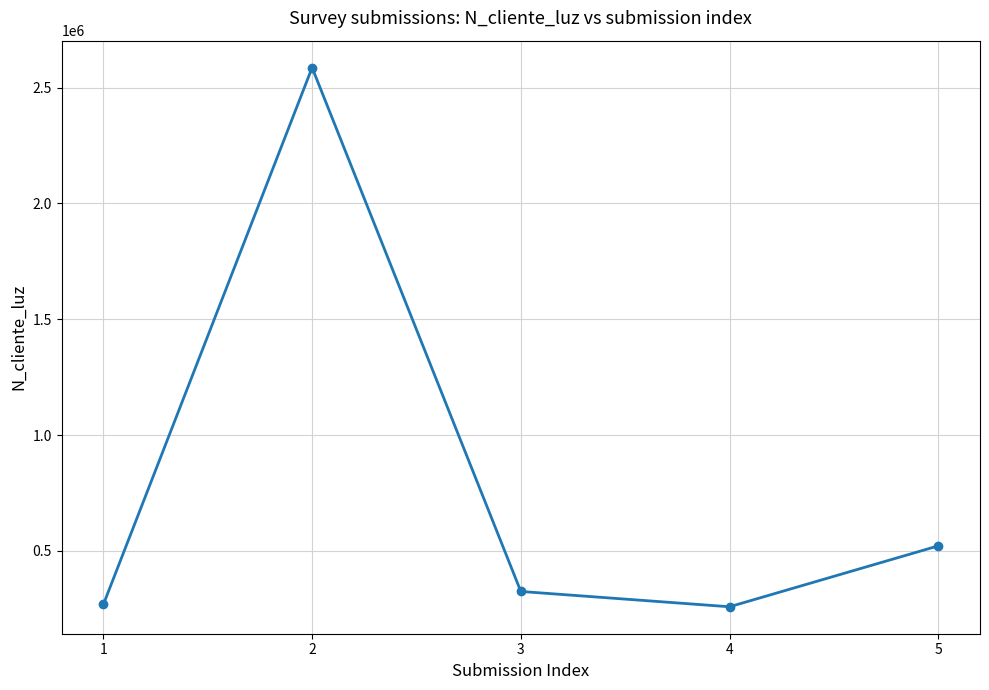

How many data points does each series have?

5